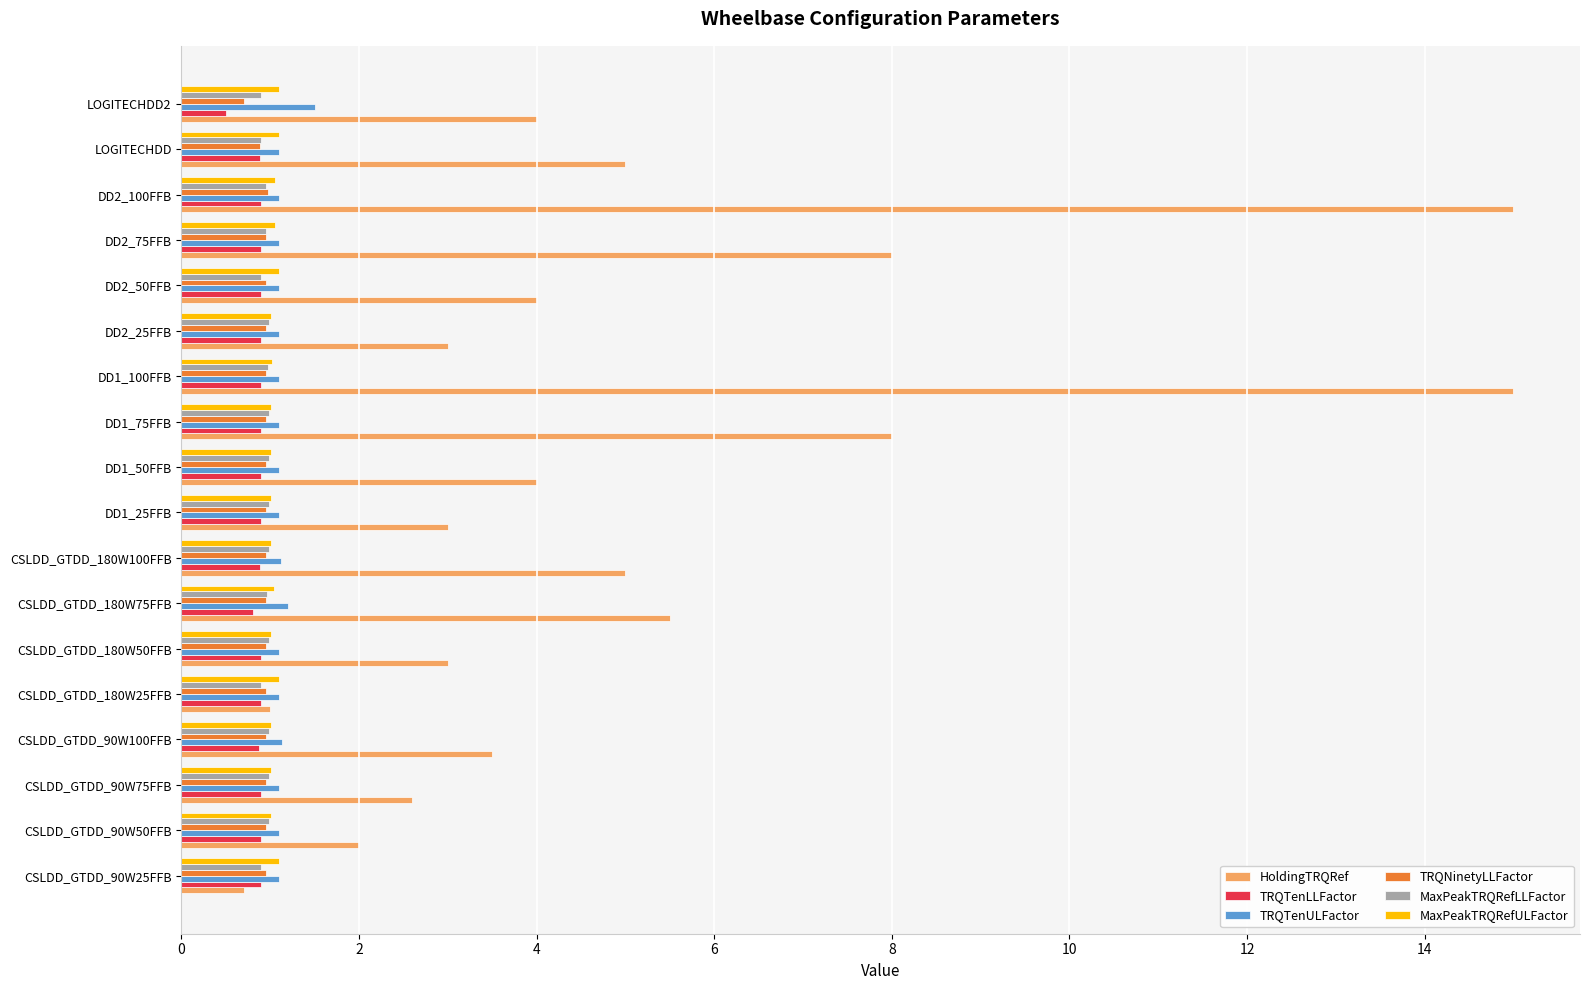

Which series has the largest total across all categories?

HoldingTRQRef